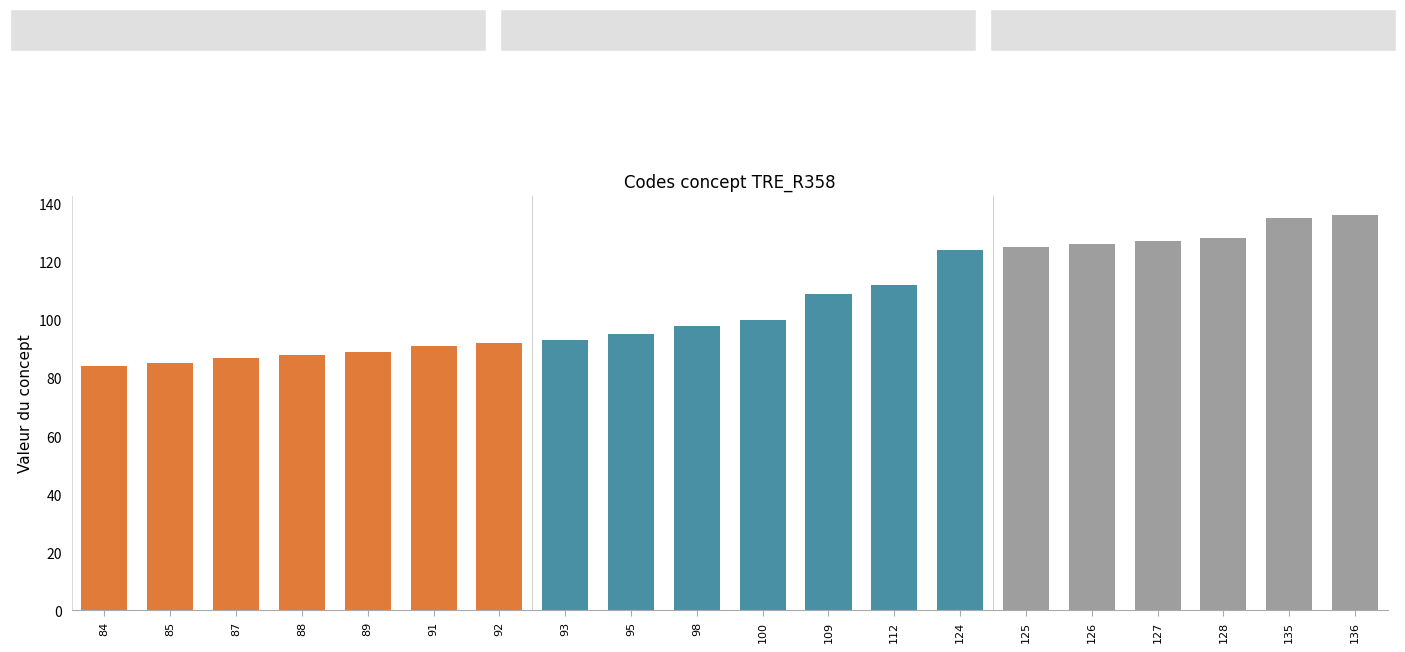

Reading right to left, list all the values displayed in this chart.

136	135	128	127	126	125	124	112	109	100	98	95	93	92	91	89	88	87	85	84